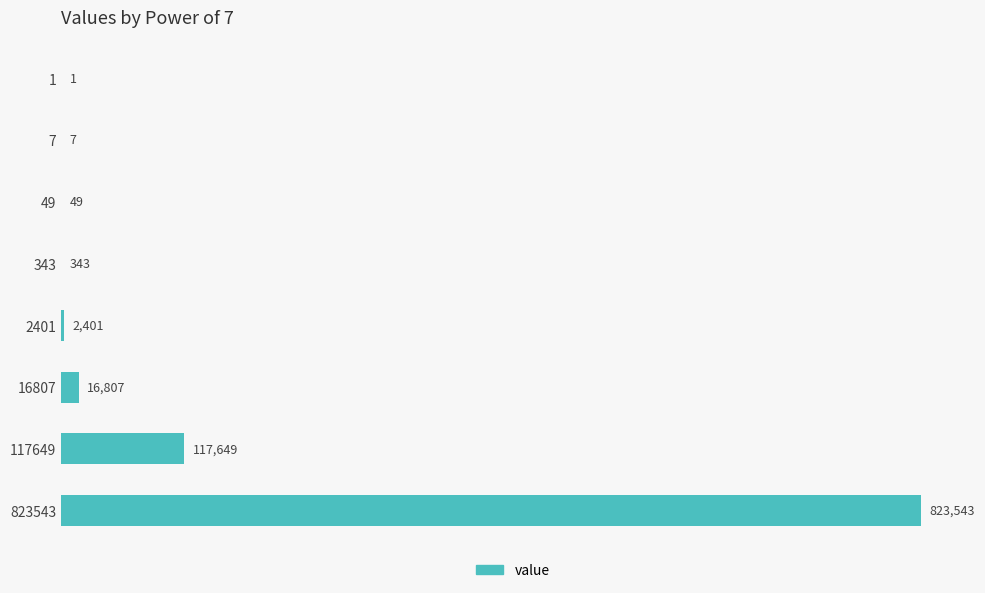

What is the sum of all values?

960800